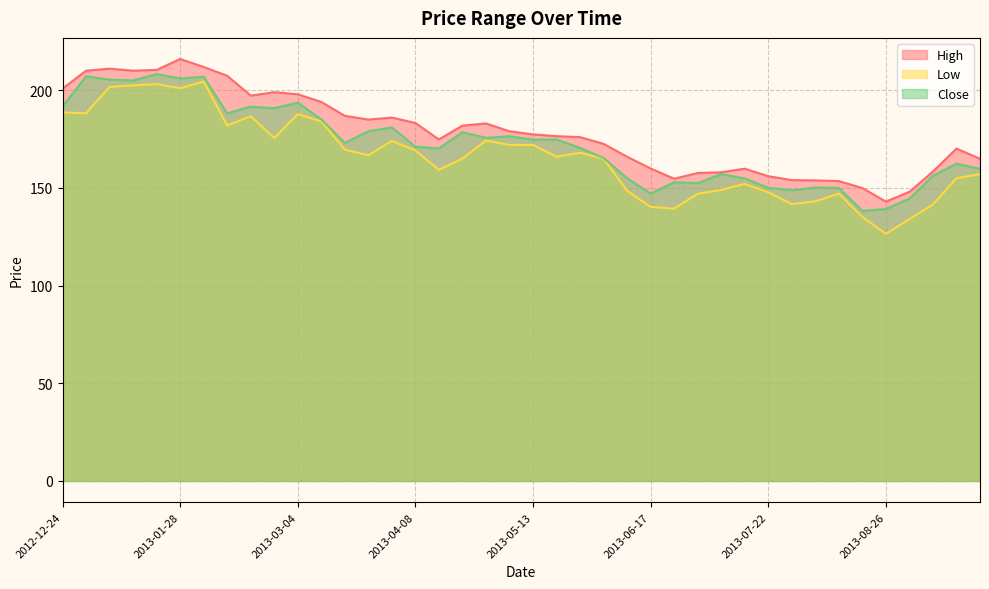

True or false: High and Low cross at least once.

False